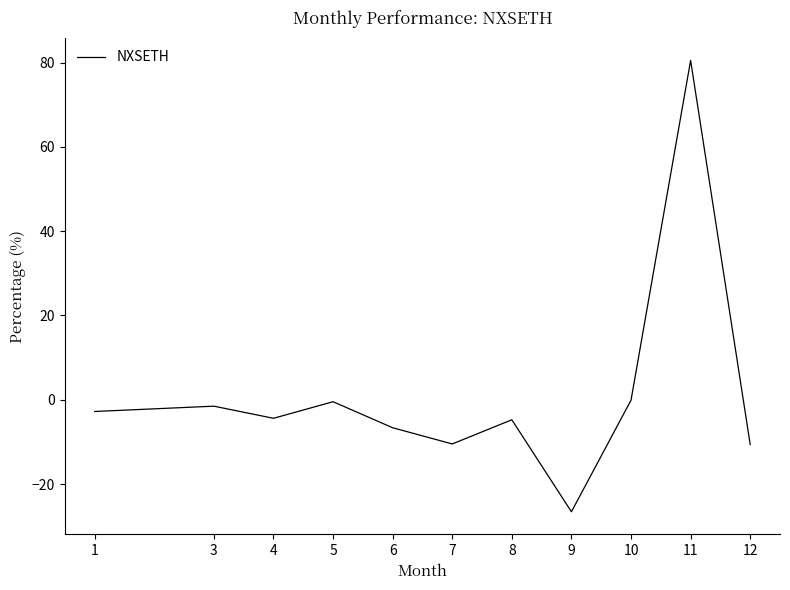

At which category does the data reach its first local peak?

3